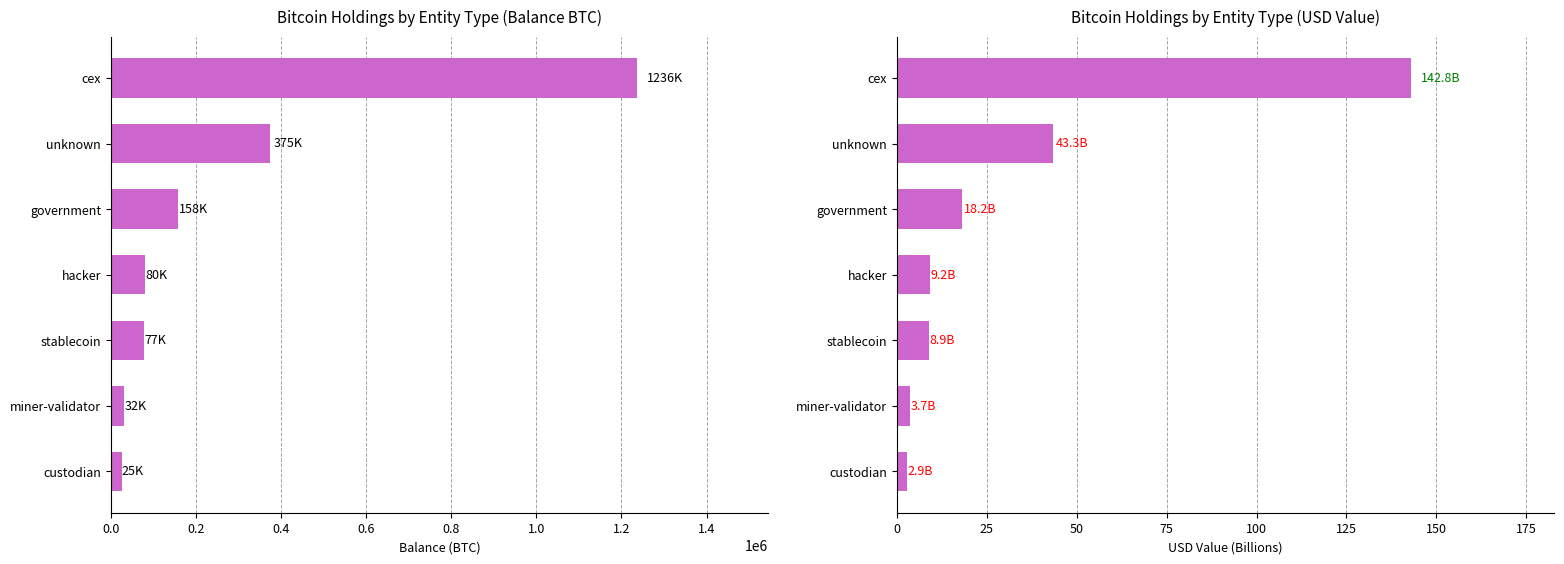

Rank the series at custodian from lowest to highest value.

USD Value (Billions), Balance (BTC)